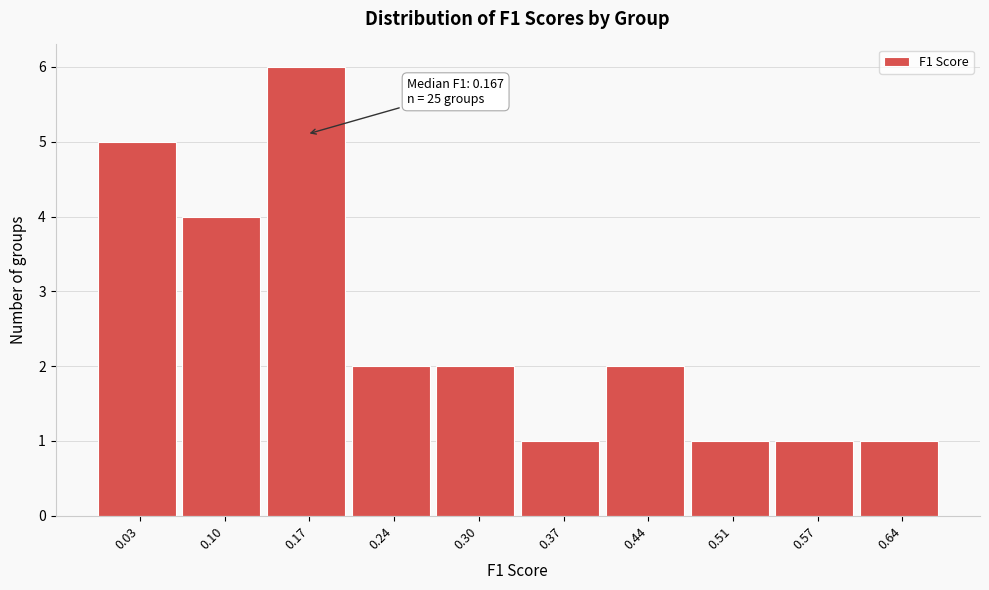

Which range on the x-axis has the tallest bar?

0.14 to 0.20